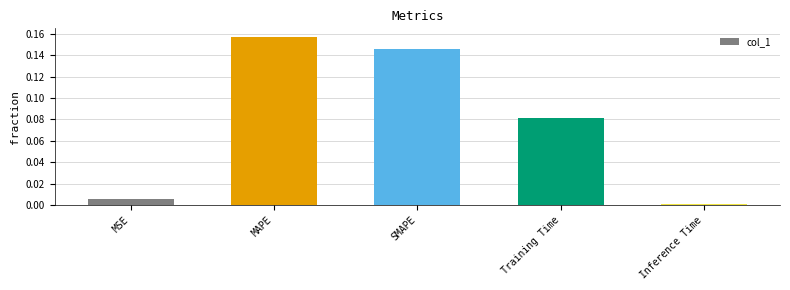

Count the number of categories in the chart.

5